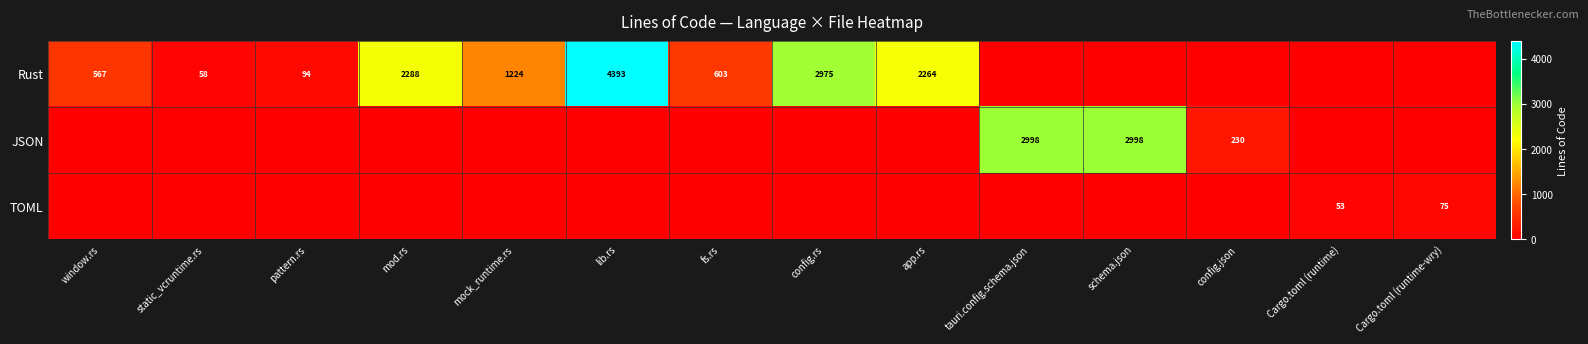

The value of JSON at schema.json is 4364. True or false?

False